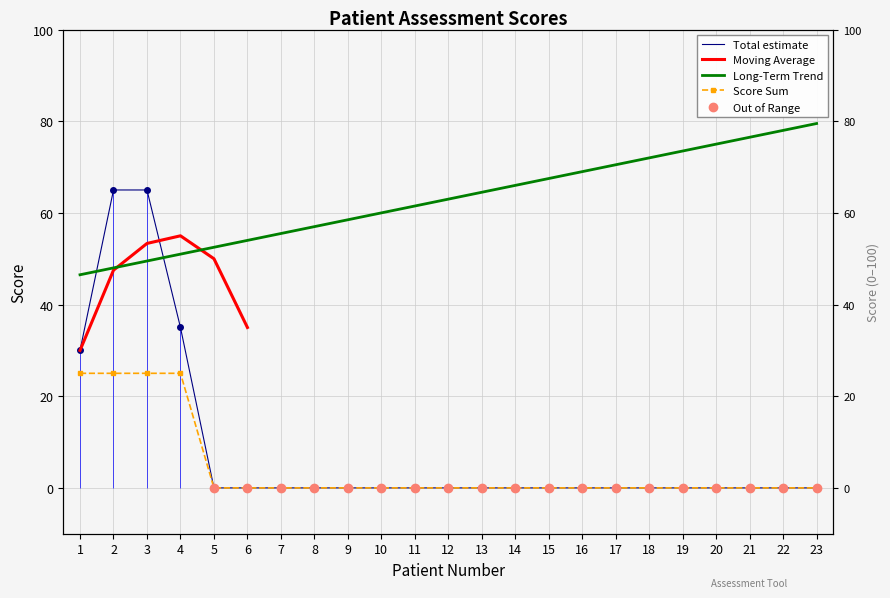

Between 1 and 6, which is larger?

1